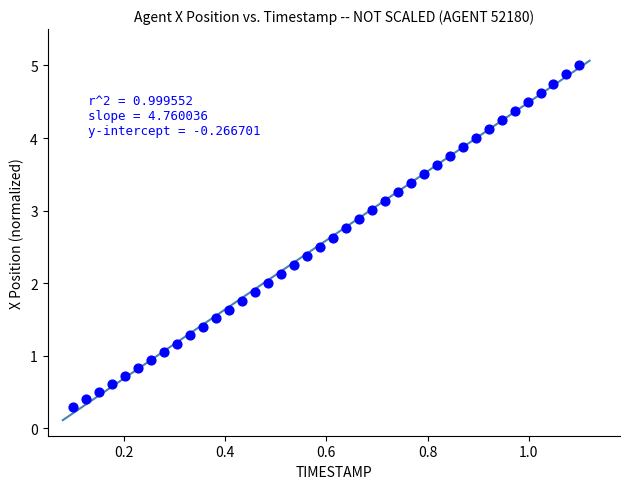

What is the range of Y values (max minus min)?

4.7